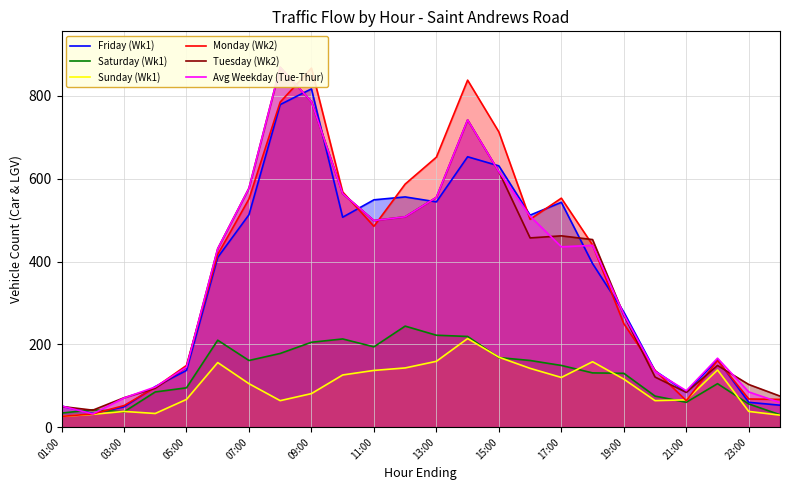

Which category has the highest value in the Friday (Wk1) series?

09:00